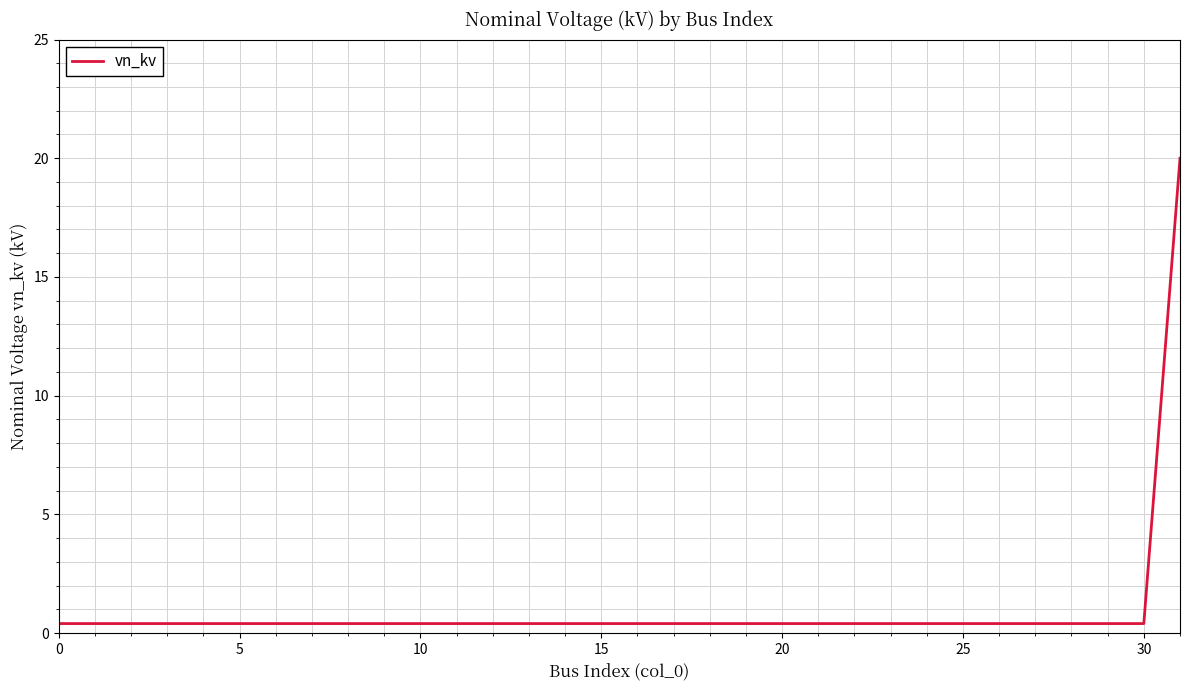

What is the maximum value shown in the chart?

20.0